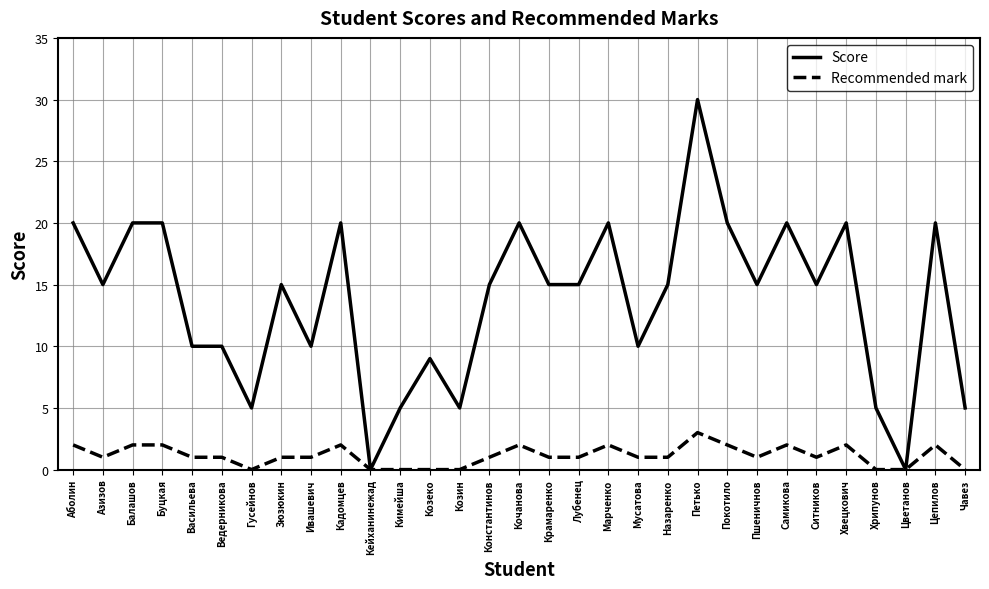

Rank the series by their average value, from lowest to highest.

Recommended mark, Score